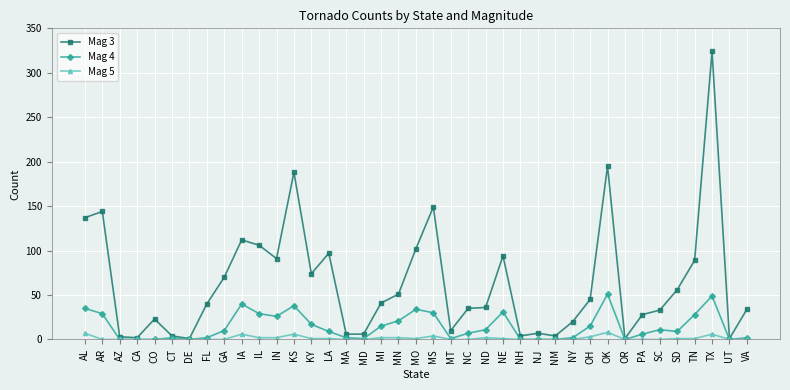

What is the spread (max minus min) of values at GA?

70